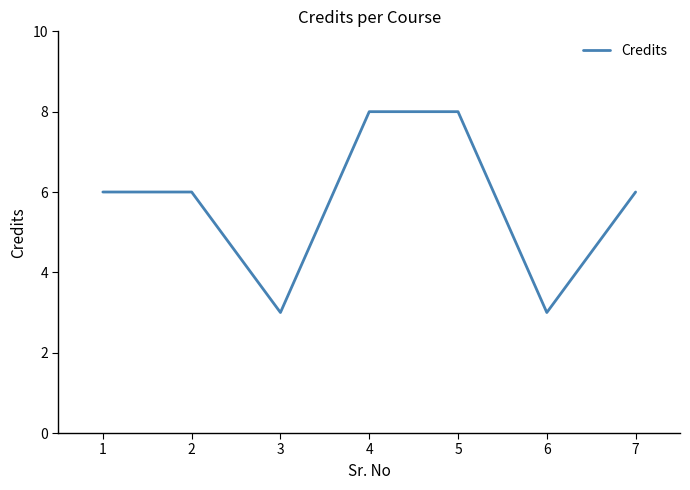

Reading left to right, what are all the values shown in this chart?

1=6	2=6	3=3	4=8	5=8	6=3	7=6